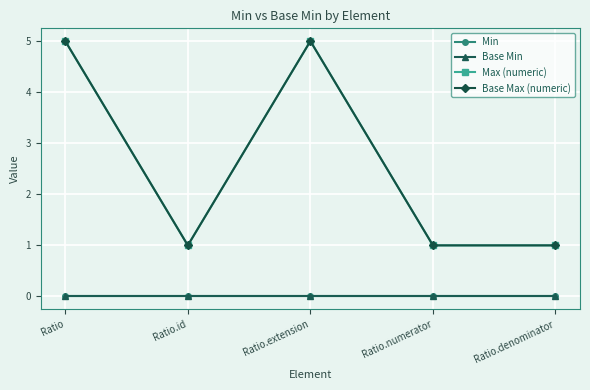

What is the total value across all series at Ratio.extension?

10